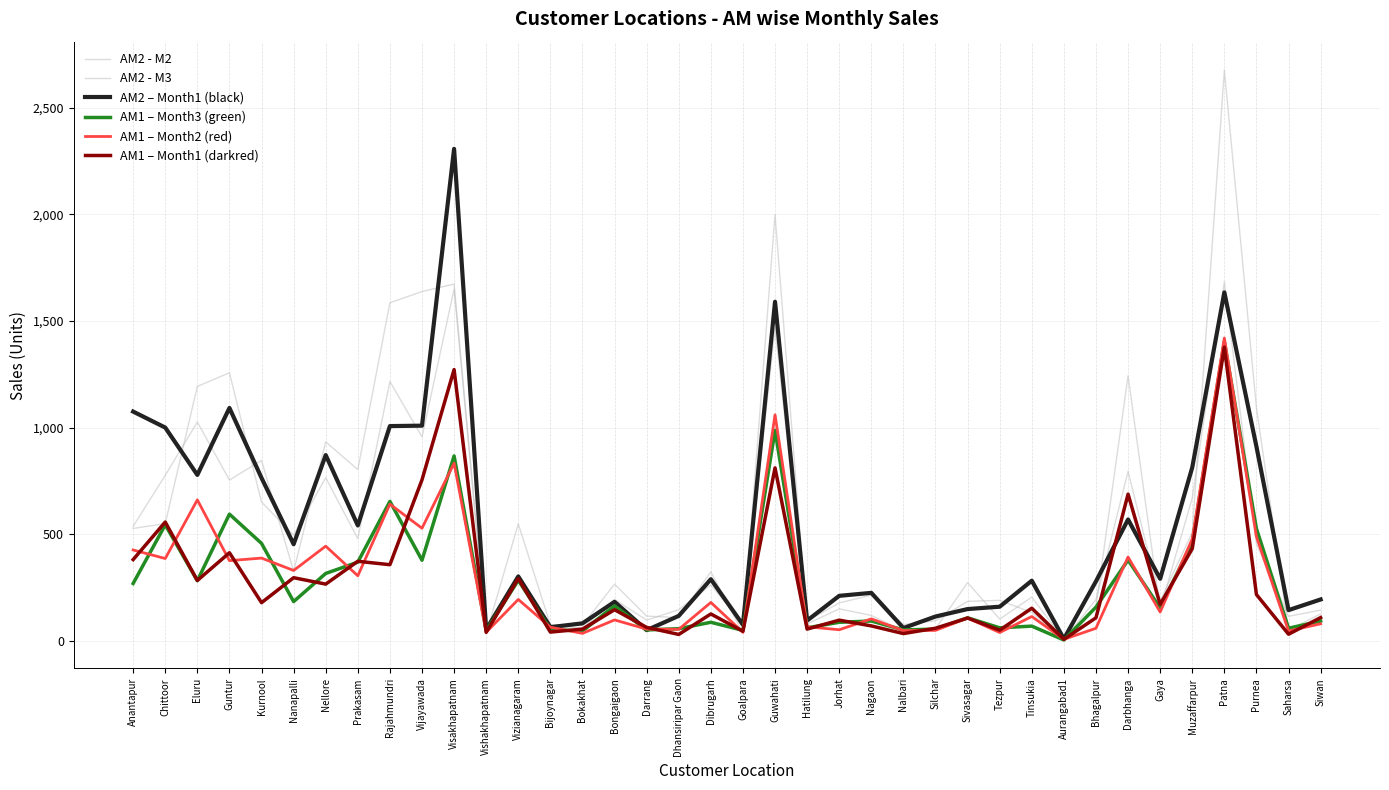

True or false: AM1 – Month3 (green) has a value of 2270 at Patna.

False